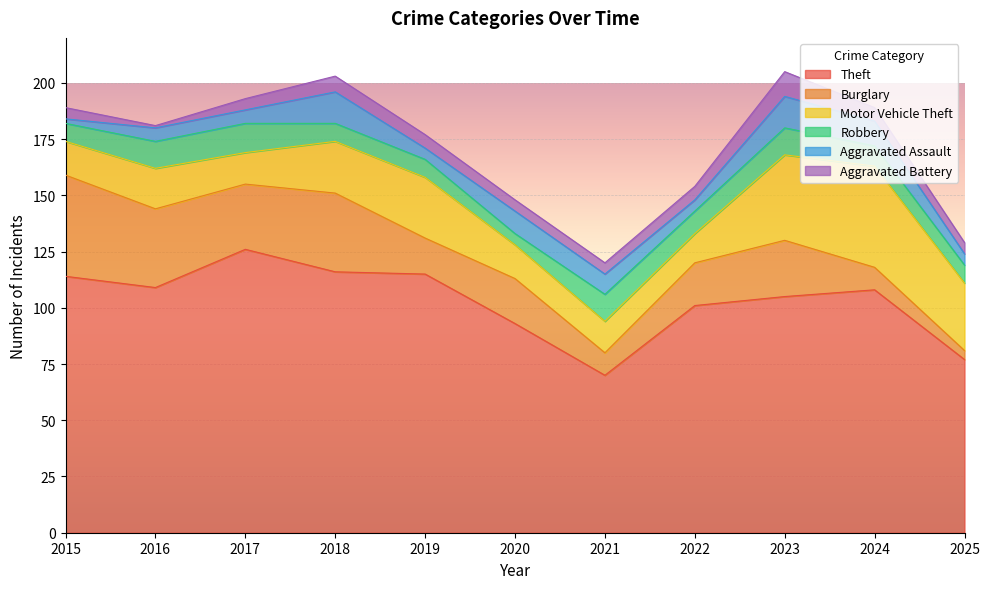

What is the maximum value for Motor Vehicle Theft?

45